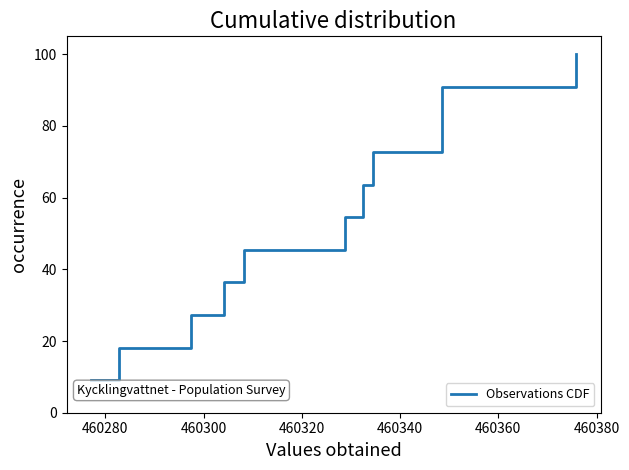

What is the difference between the maximum and minimum values?

90.9